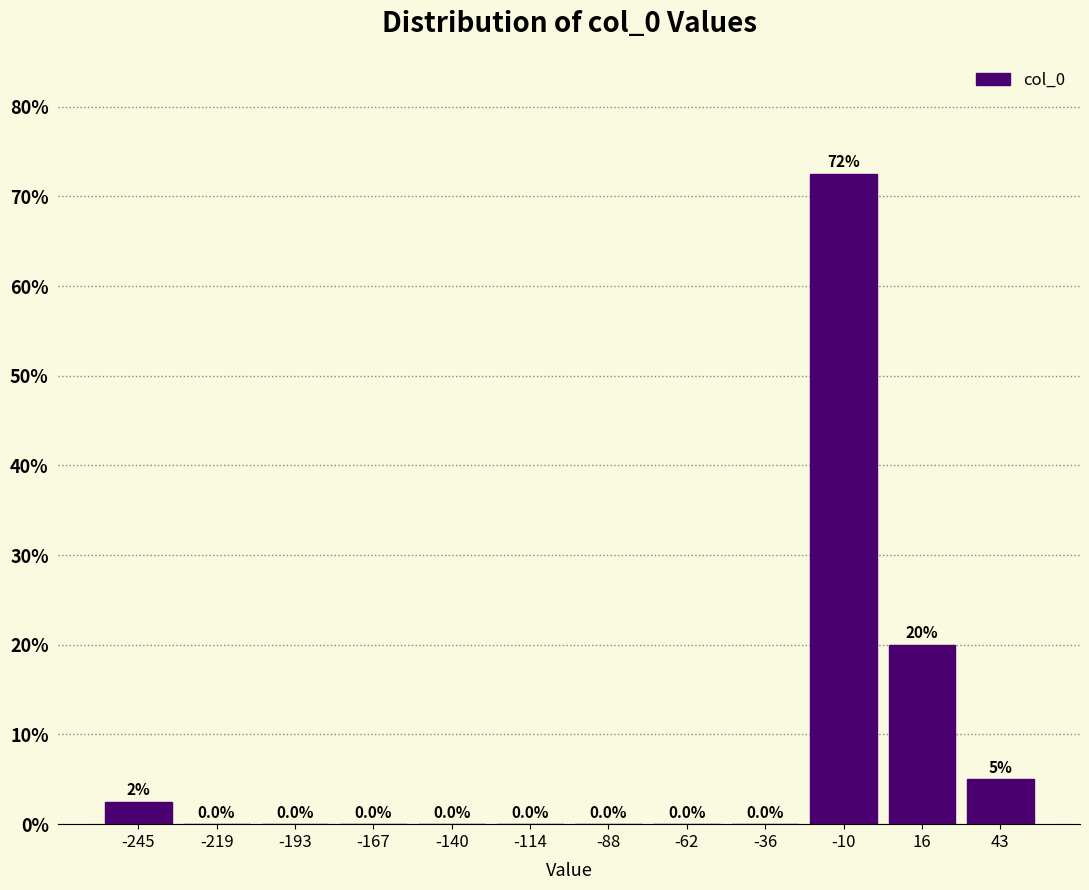

Over which range of the x-axis is the bar tallest?

-25 to 5